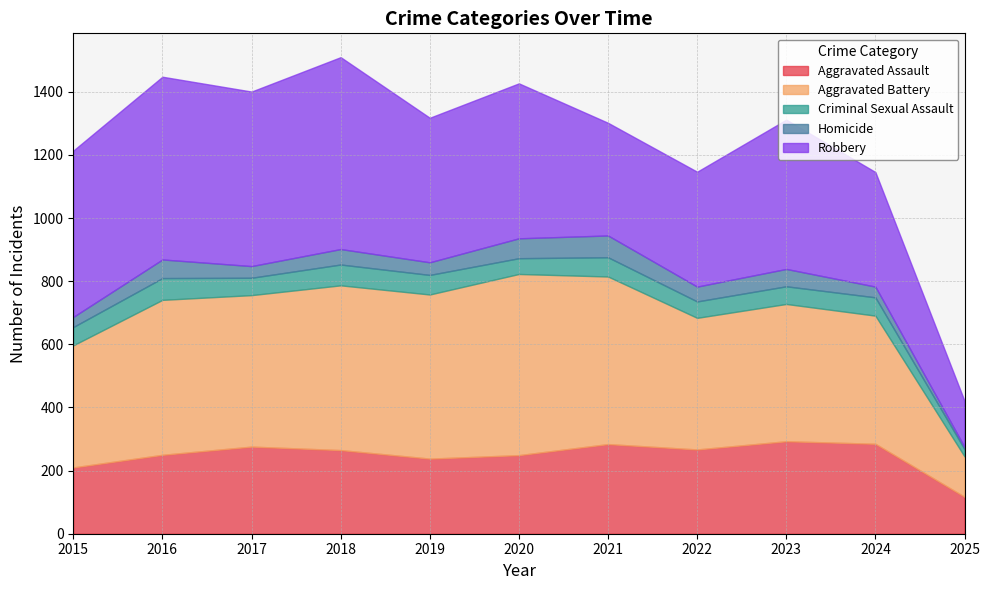

True or false: Aggravated Battery and Homicide intersect in this chart.

False